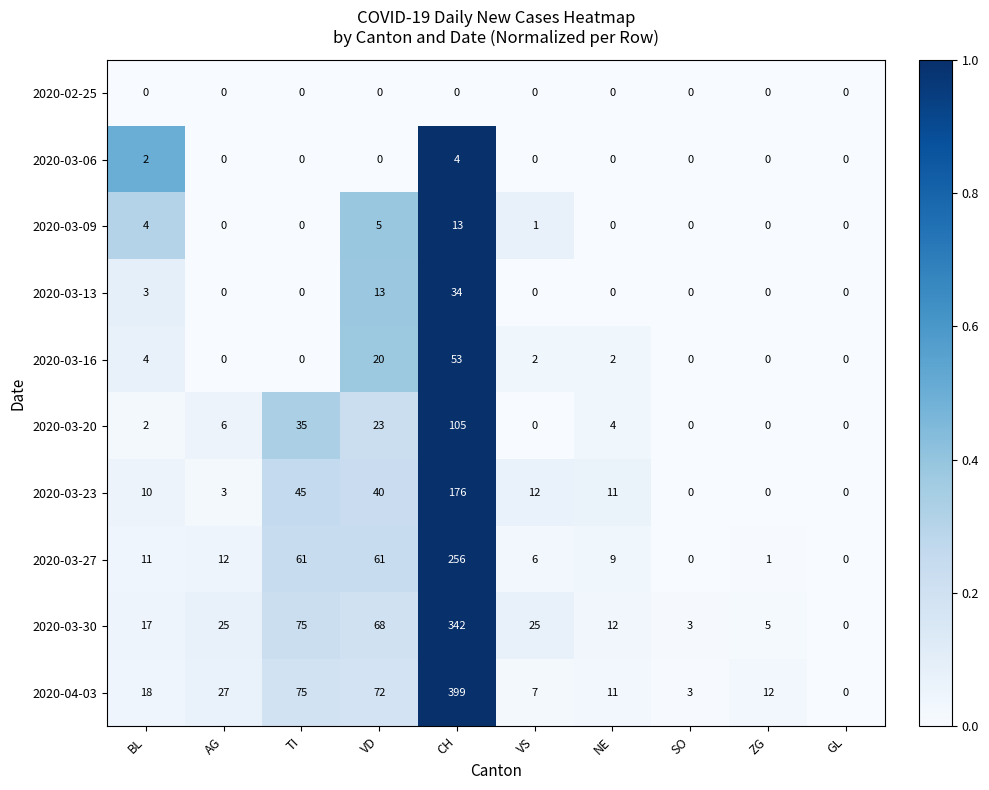

What is the total value across all series at CH?

1382